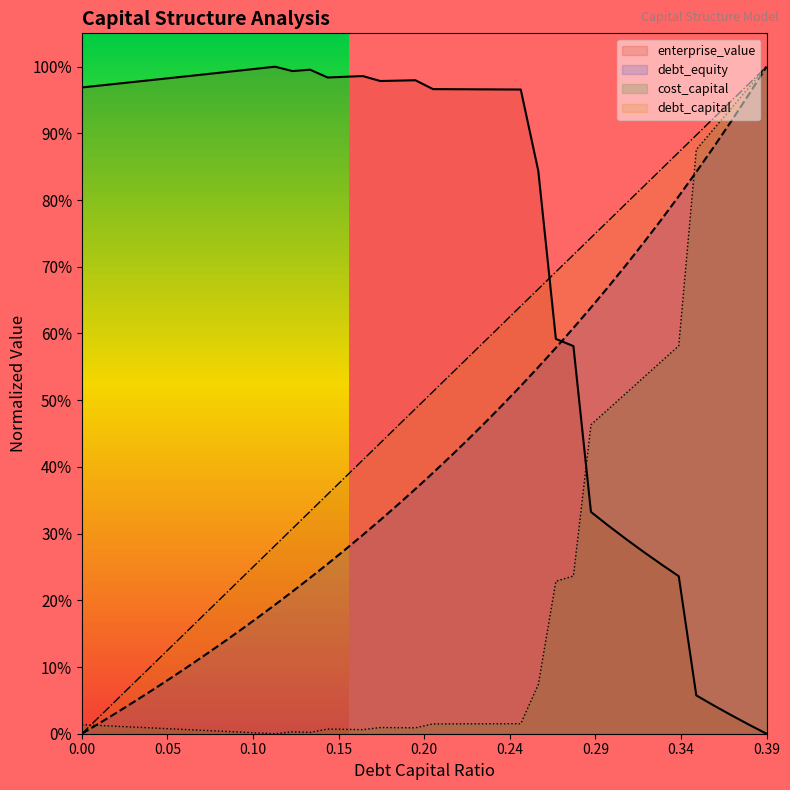

Does the chart have visible grid lines?

No